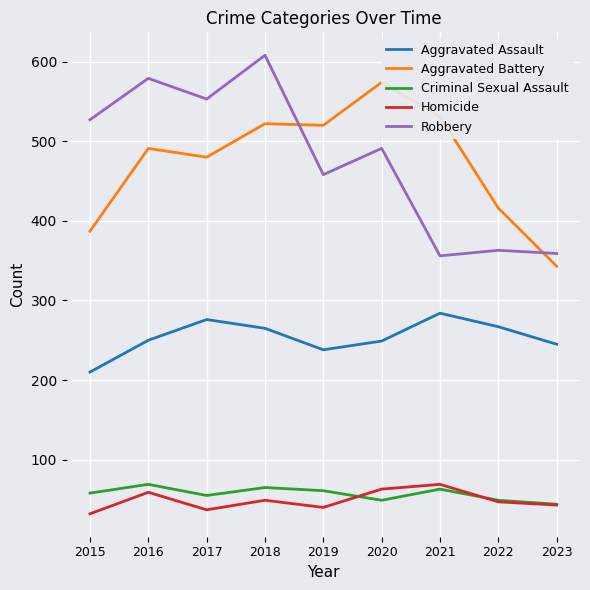

True or false: Aggravated Battery has a value of 869 at 2016.

False